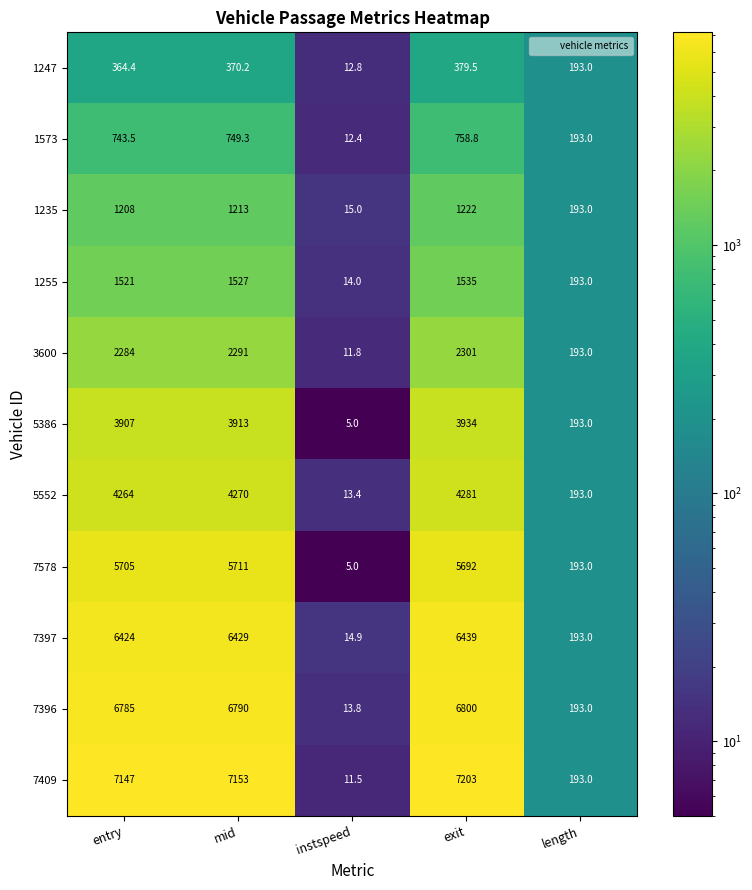

Which series has the largest total across all categories?

7409